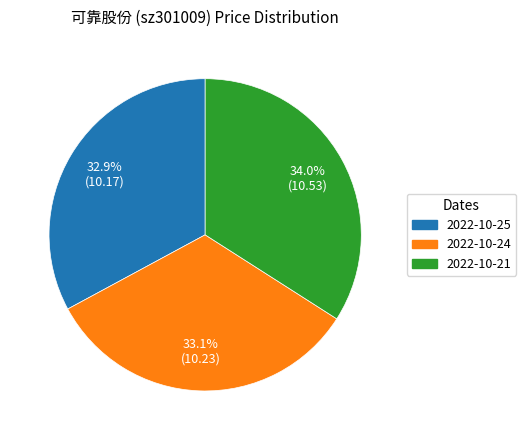

Is there any slice that represents more than half of the pie?

No